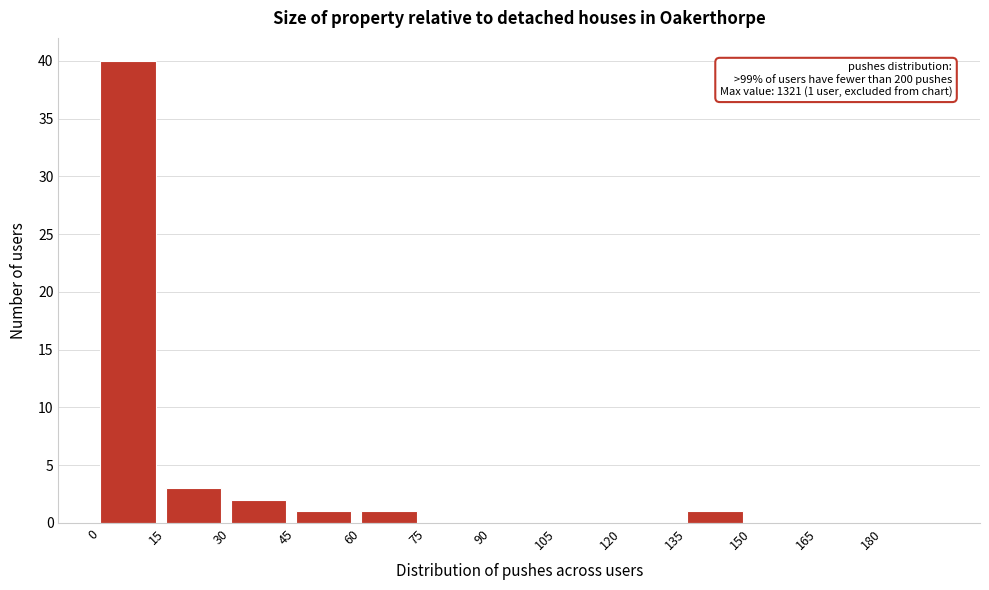

Which range on the x-axis has the tallest bar?

0 to 15